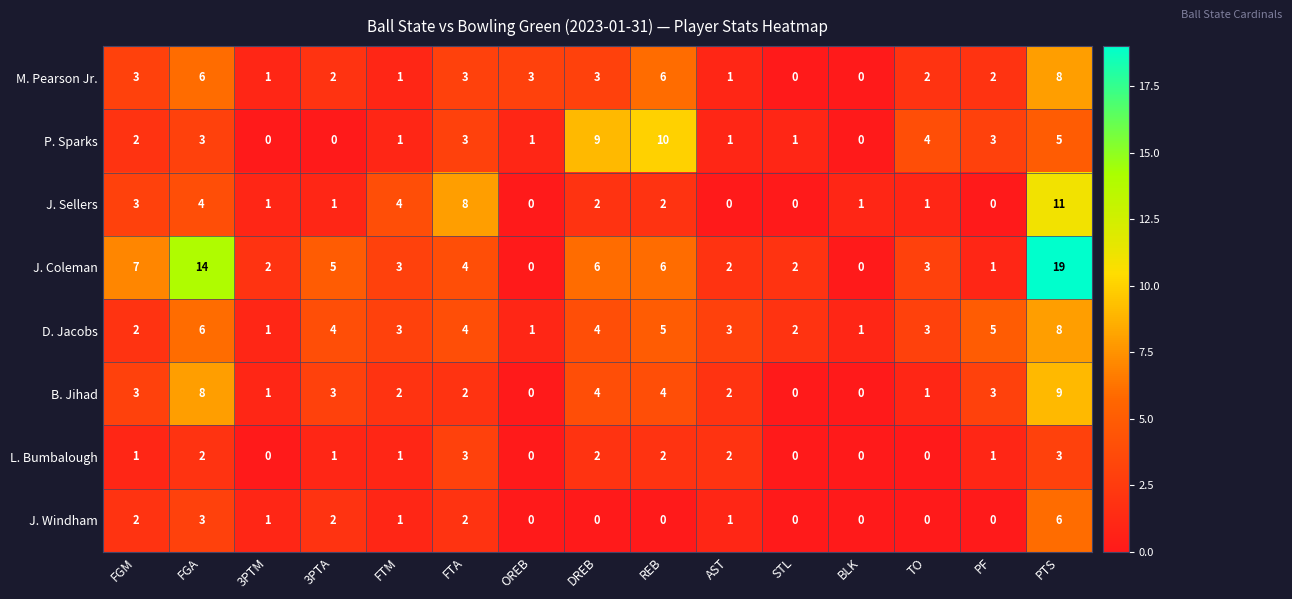

Which series has the largest total across all categories?

J. Coleman